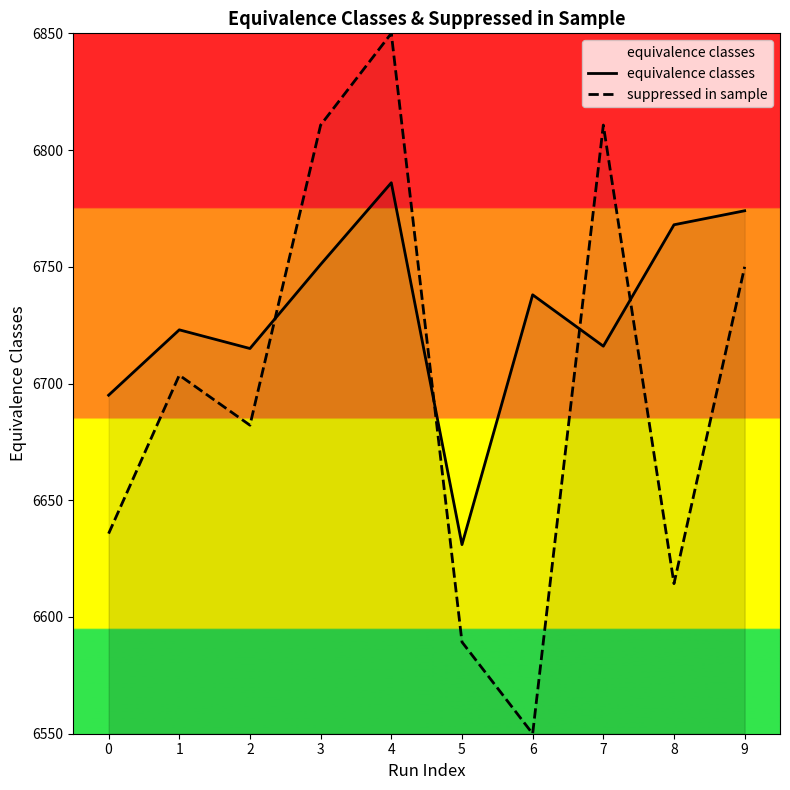

How many interior local peaks does the suppressed in sample series have?

3